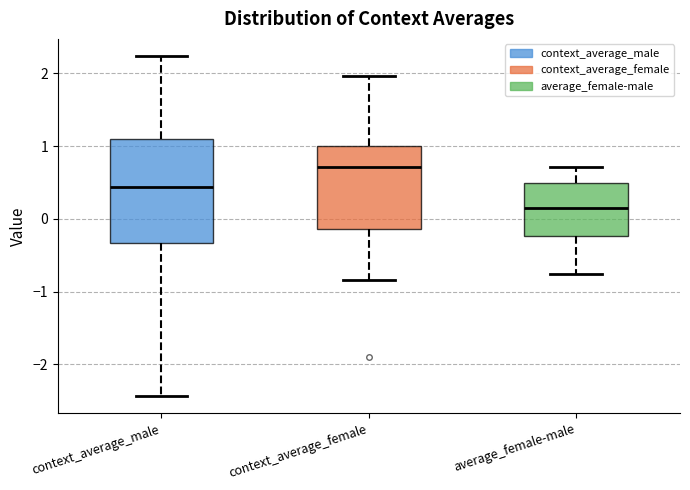

Where is the lower edge of the box for context_average_male on the y-axis? The values are not printed on the chart, so give them approximately, as read against the axis.

-0.3